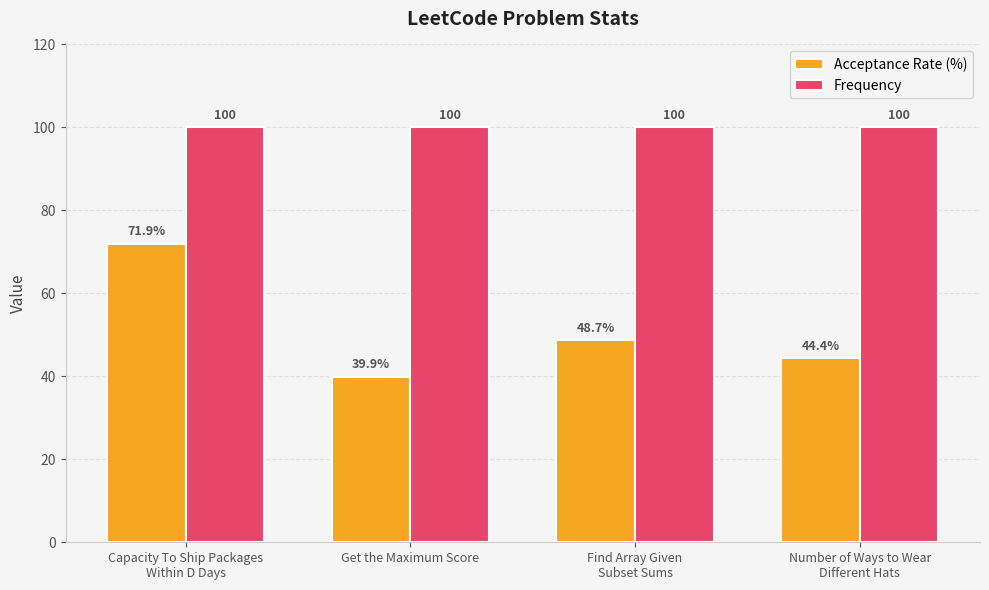

At which label does Acceptance Rate (%) reach its minimum?

Get the Maximum Score